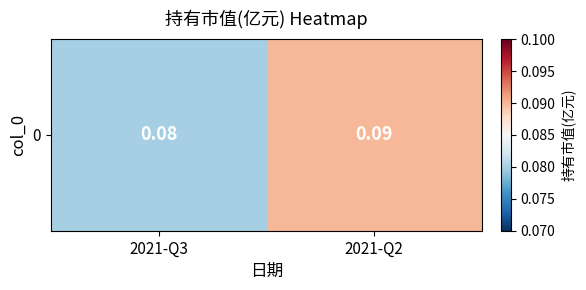

The value at 2021-Q3 is 0.1. True or false?

True